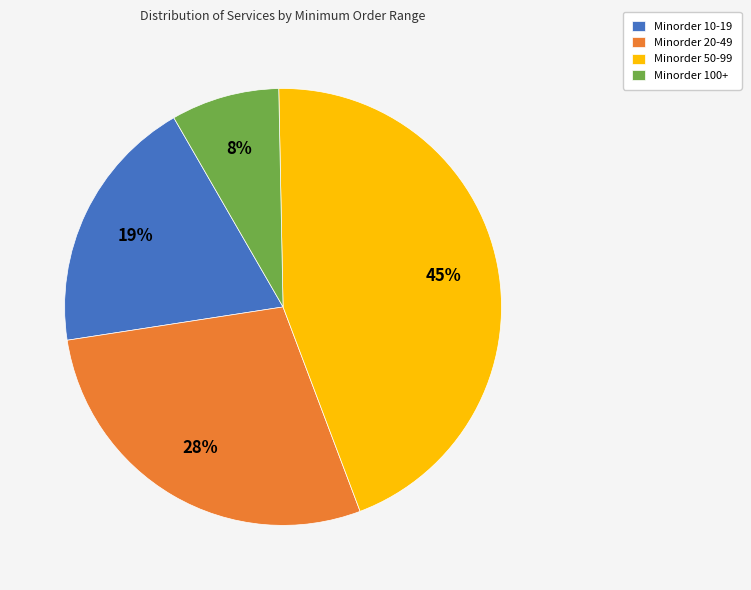

Is the sum of Minorder 20-49 and Minorder 100+ greater than half?

No